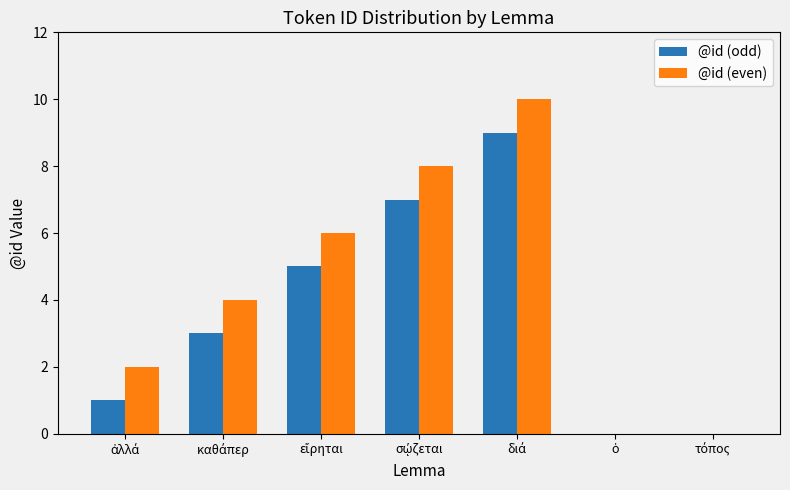

How many groups of bars are there?

7